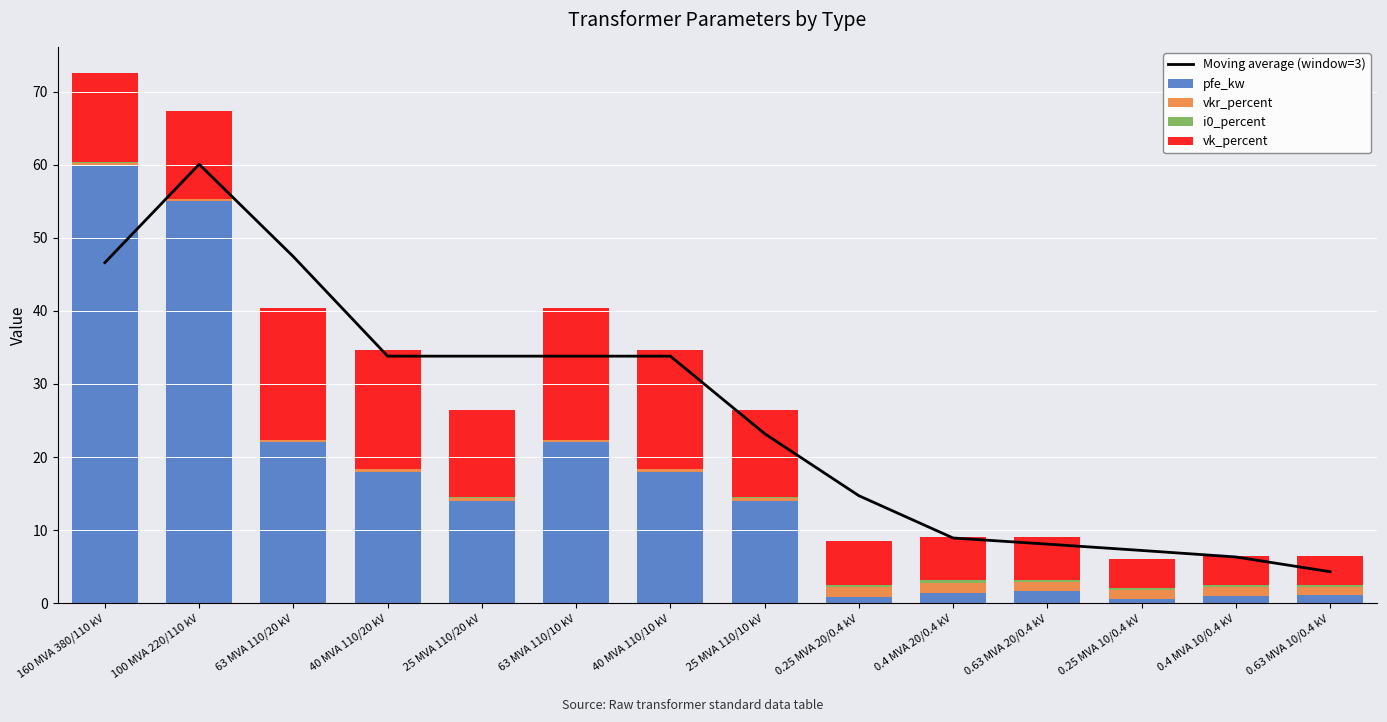

What is the difference between the second highest and minimum values in the pfe_kw series?

54.4